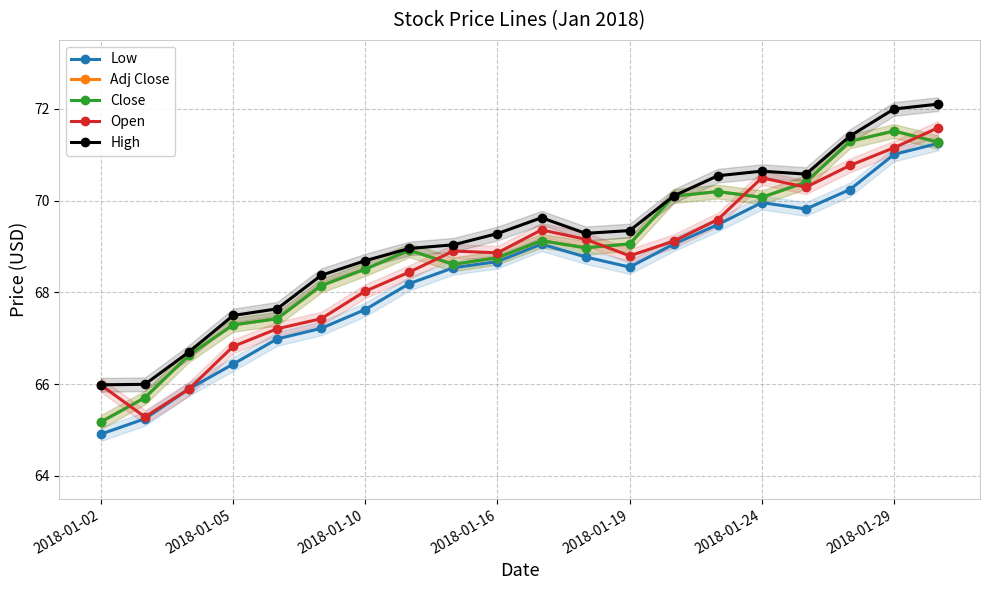

Which series has the largest range (max minus min)?

Adj Close